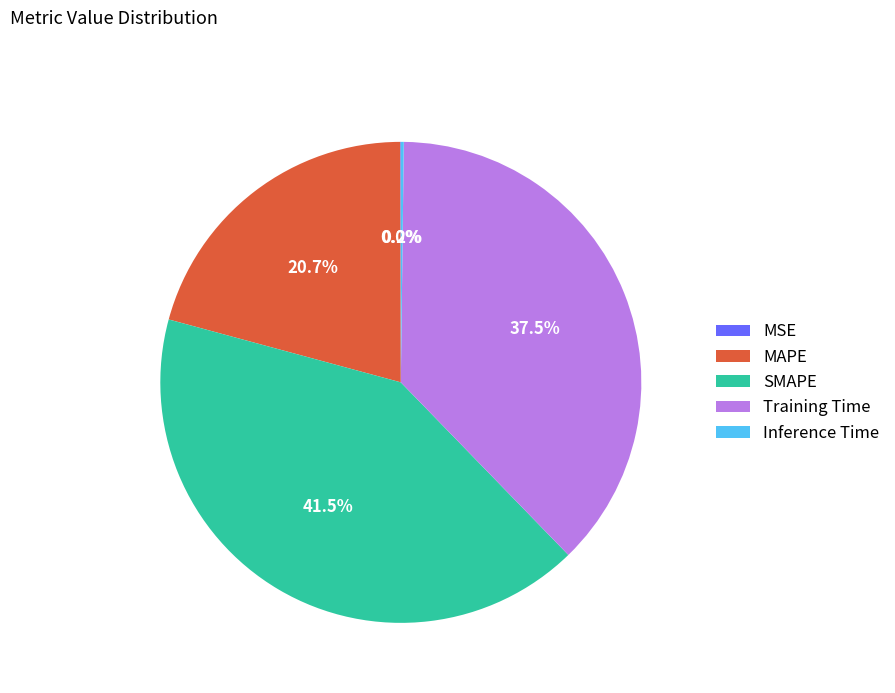

What is the largest slice in the pie chart?

SMAPE